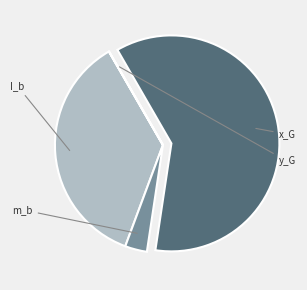

Is x_G the majority of the pie?

Yes